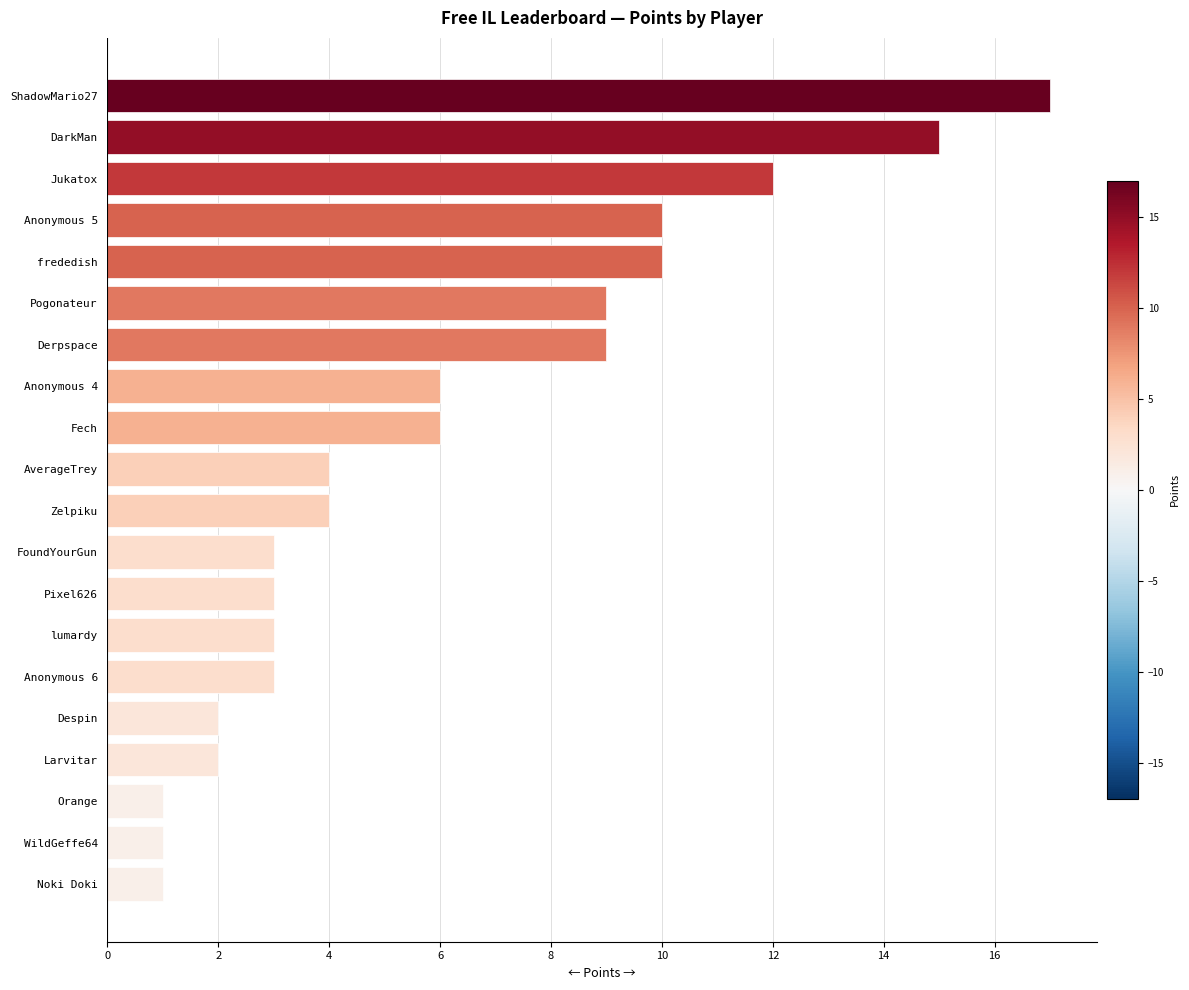

What is the difference between the maximum and minimum values?

16